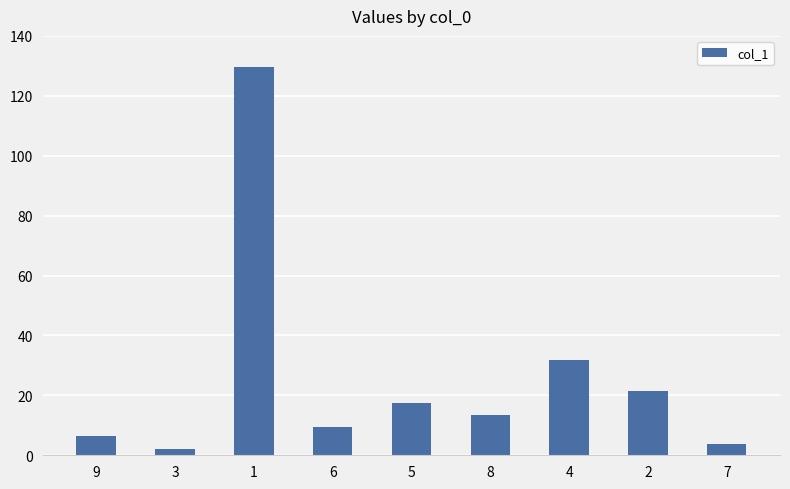

Rank the categories by value from lowest to highest.

3, 7, 9, 6, 8, 5, 2, 4, 1